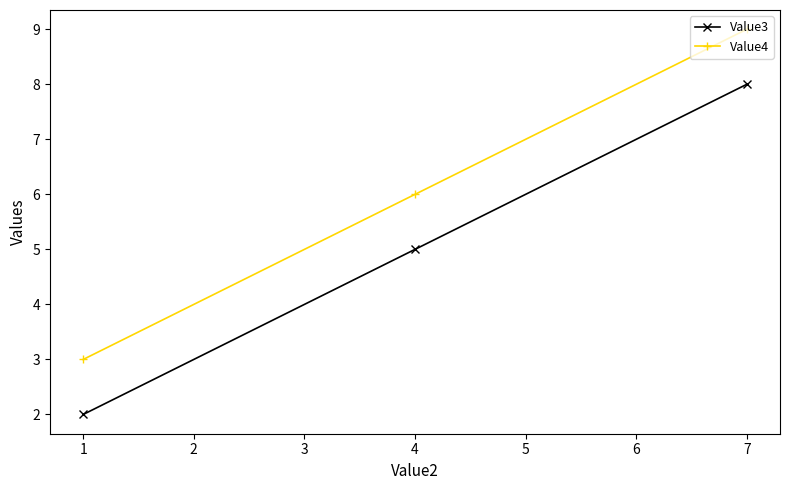

Which series has the largest total across all categories?

Value4